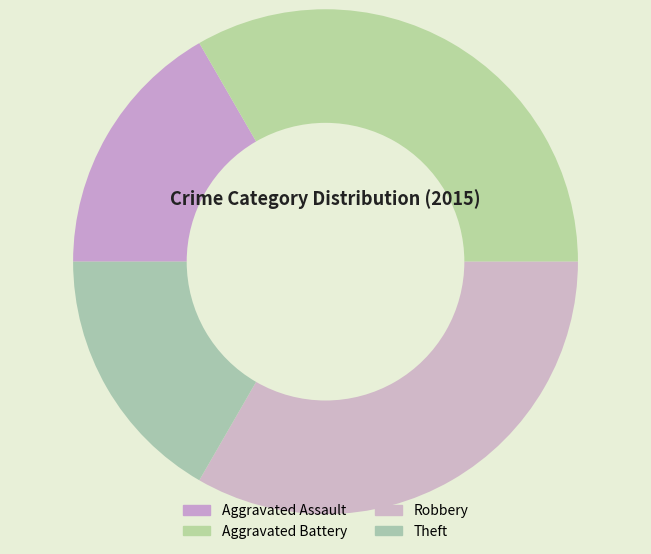

Count the number of slices in the pie.

4